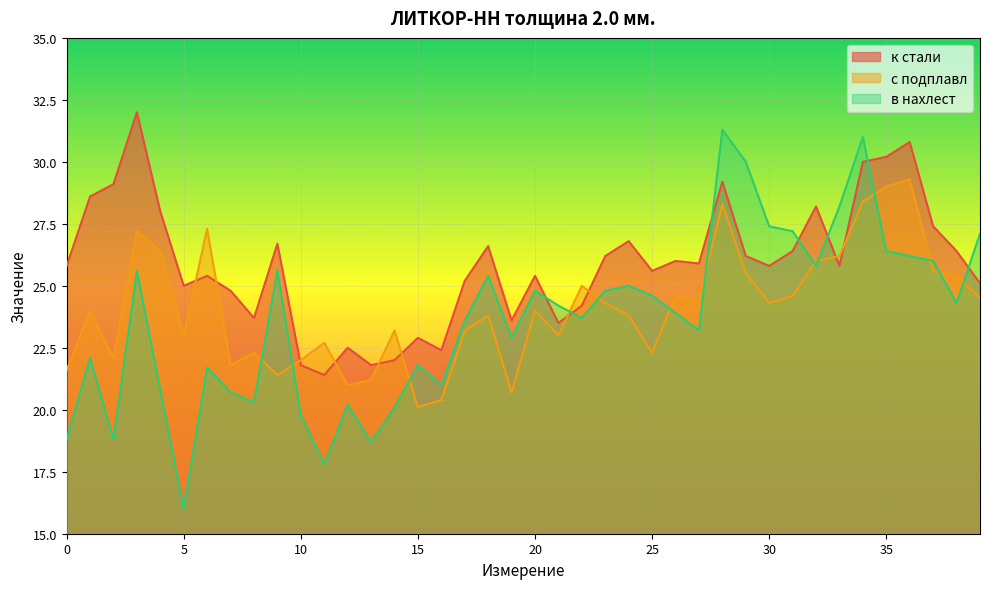

True or false: к стали has a value of 9.0 at 25.

False